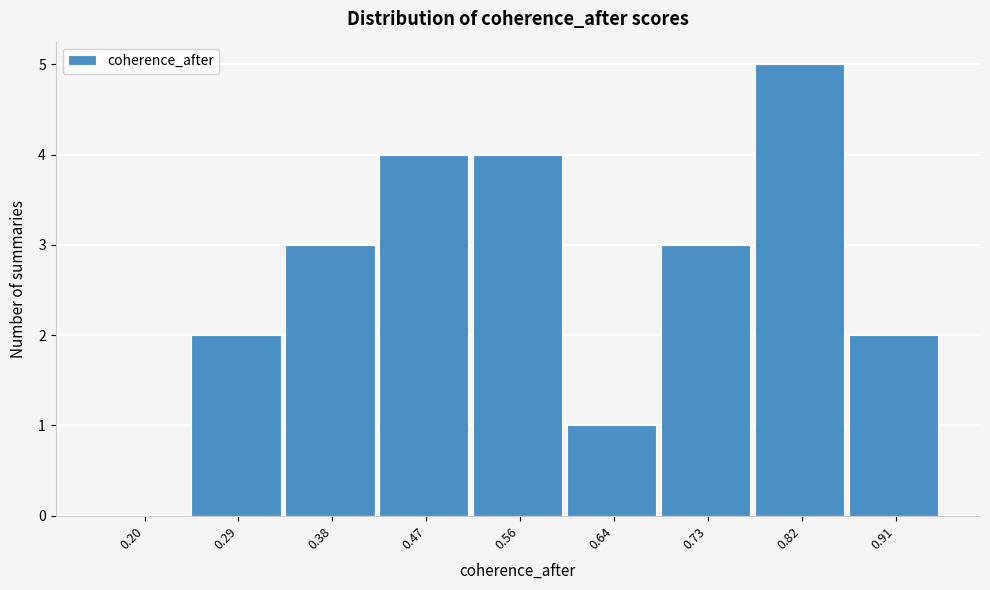

Reading left to right, extract all data points from this chart.

0.20=0	0.29=2	0.38=3	0.47=4	0.56=4	0.64=1	0.73=3	0.82=5	0.91=2